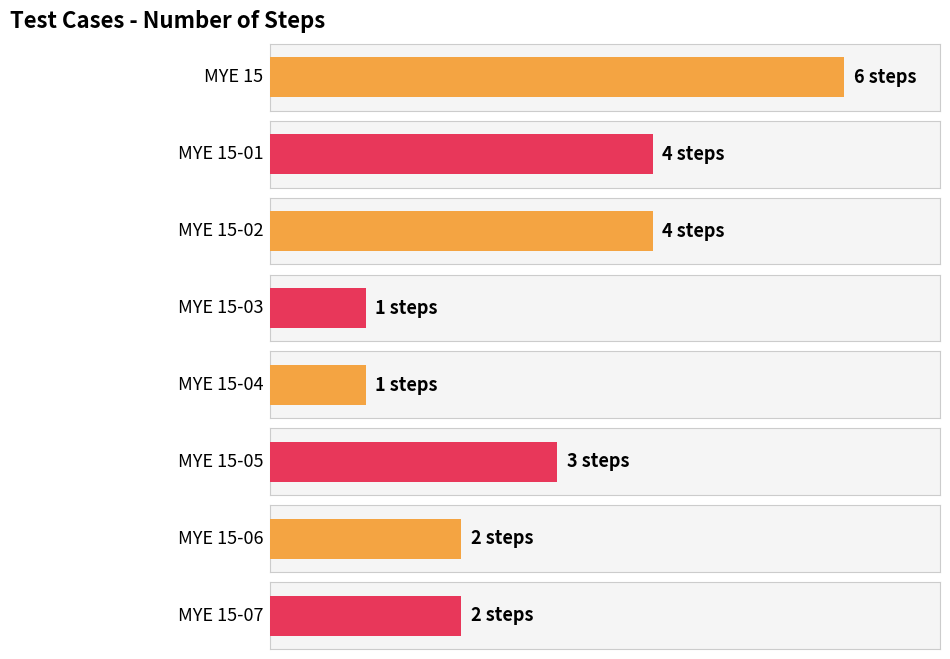

Rank the categories by value from highest to lowest.

MYE 15, MYE 15-01, MYE 15-02, MYE 15-05, MYE 15-06, MYE 15-07, MYE 15-03, MYE 15-04